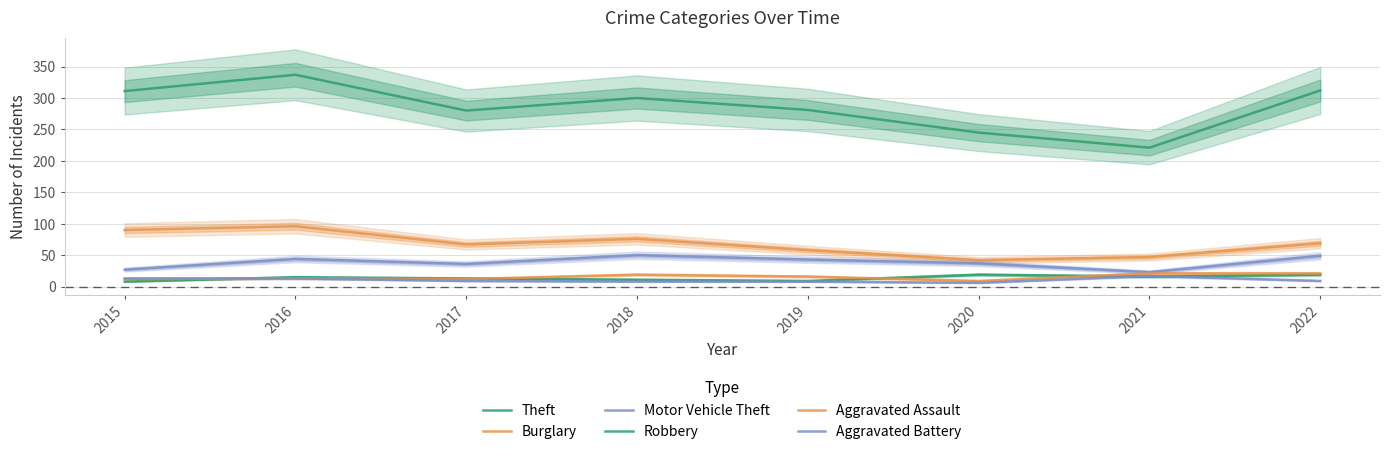

Does the chart have visible grid lines?

Yes